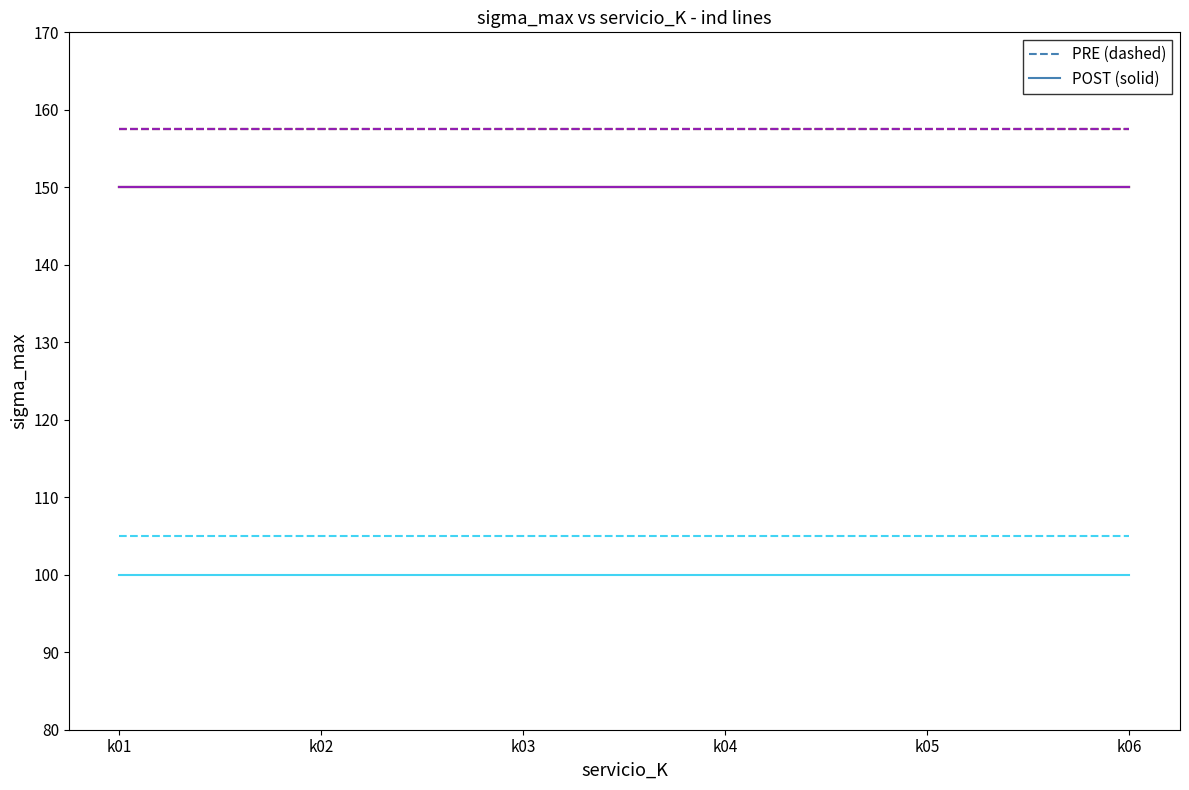

Does the chart have visible grid lines?

No